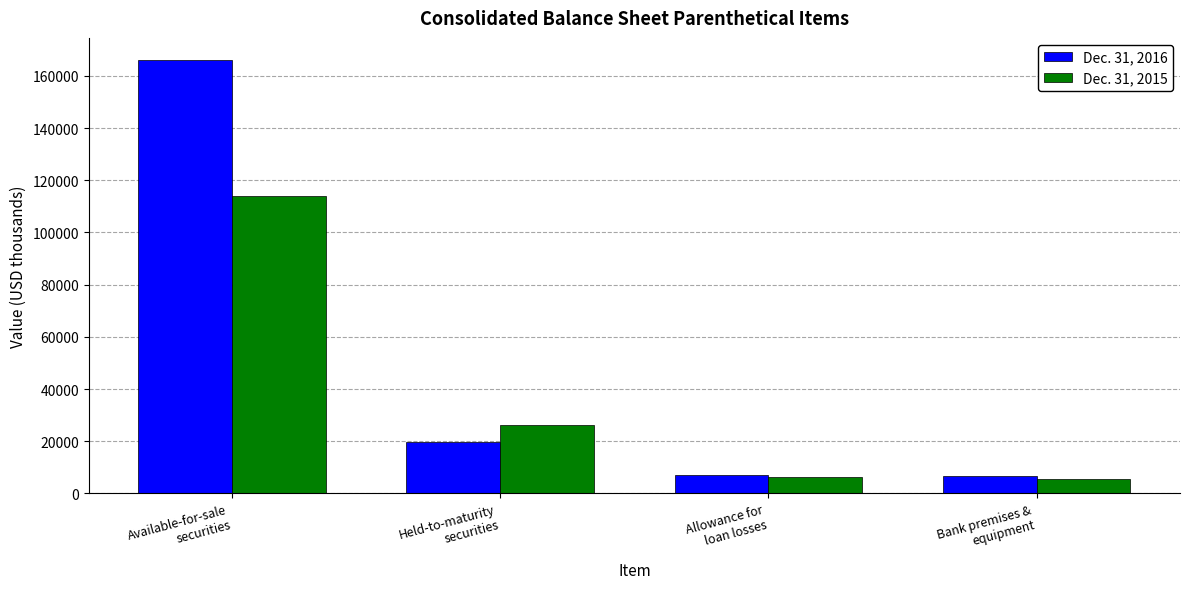

Which series has the largest total across all categories?

Dec. 31, 2016